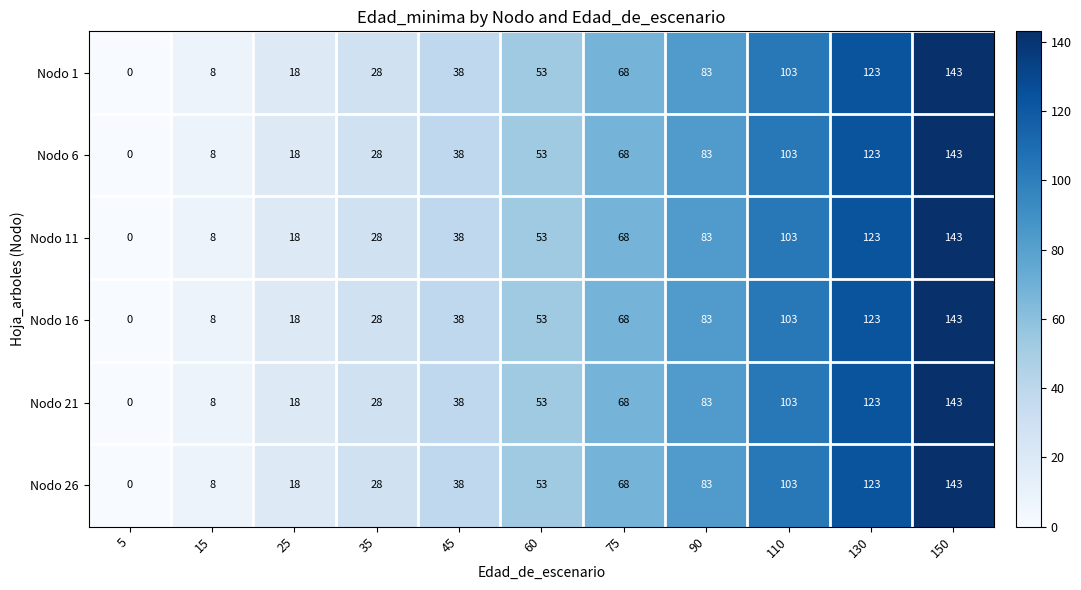

Where is Nodo 26 nearest to the value 71?

75